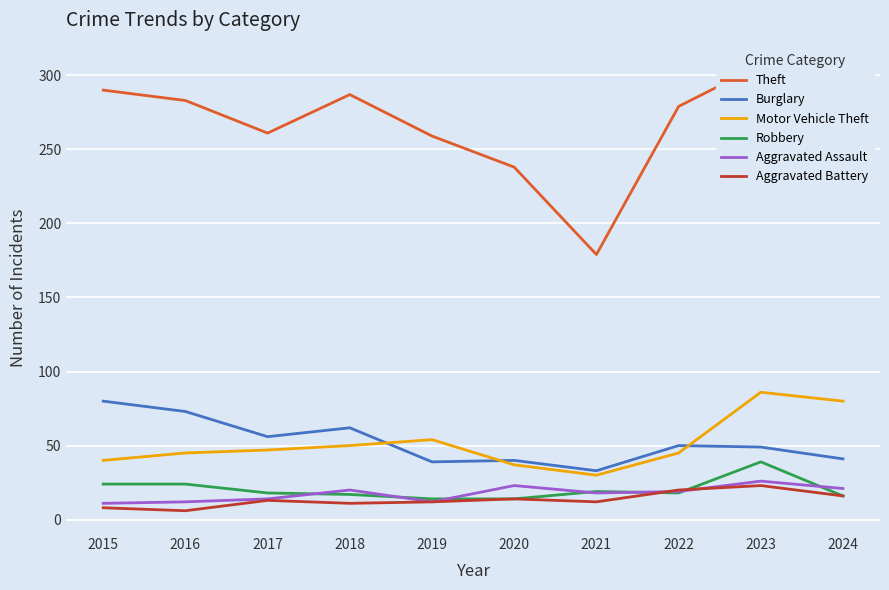

Where do Aggravated Assault and Aggravated Battery first cross each other?

2021 and 2022